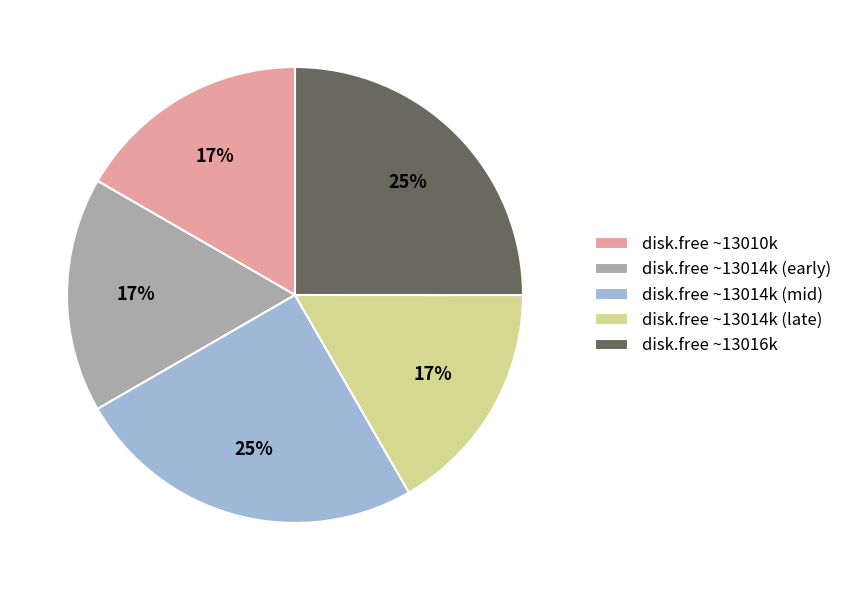

Do disk.free ~13016k and disk.free ~13010k together represent more than half of the pie?

No